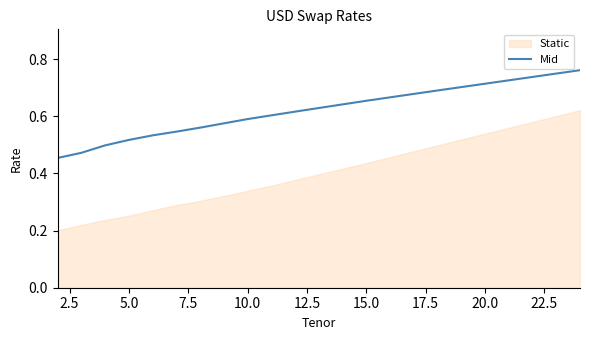

What is the value of the 11th point from the left?

0.6